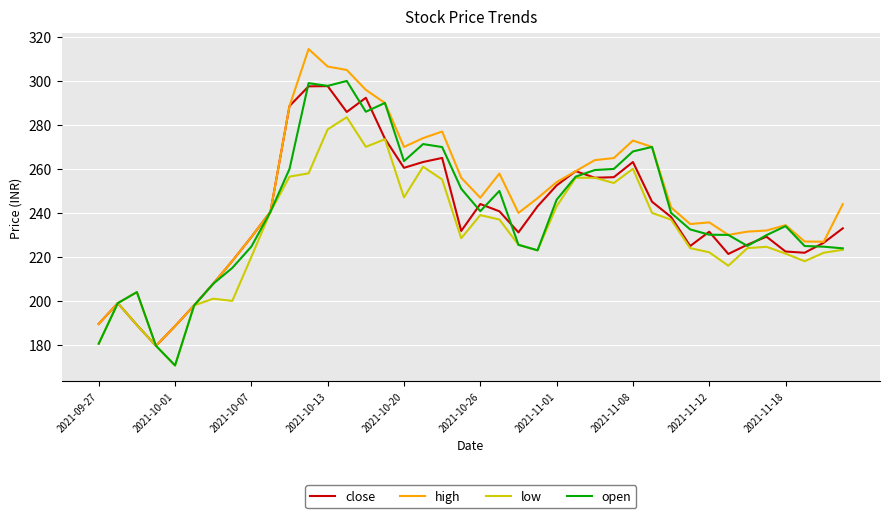

What is the minimum value shown in the chart?

170.7